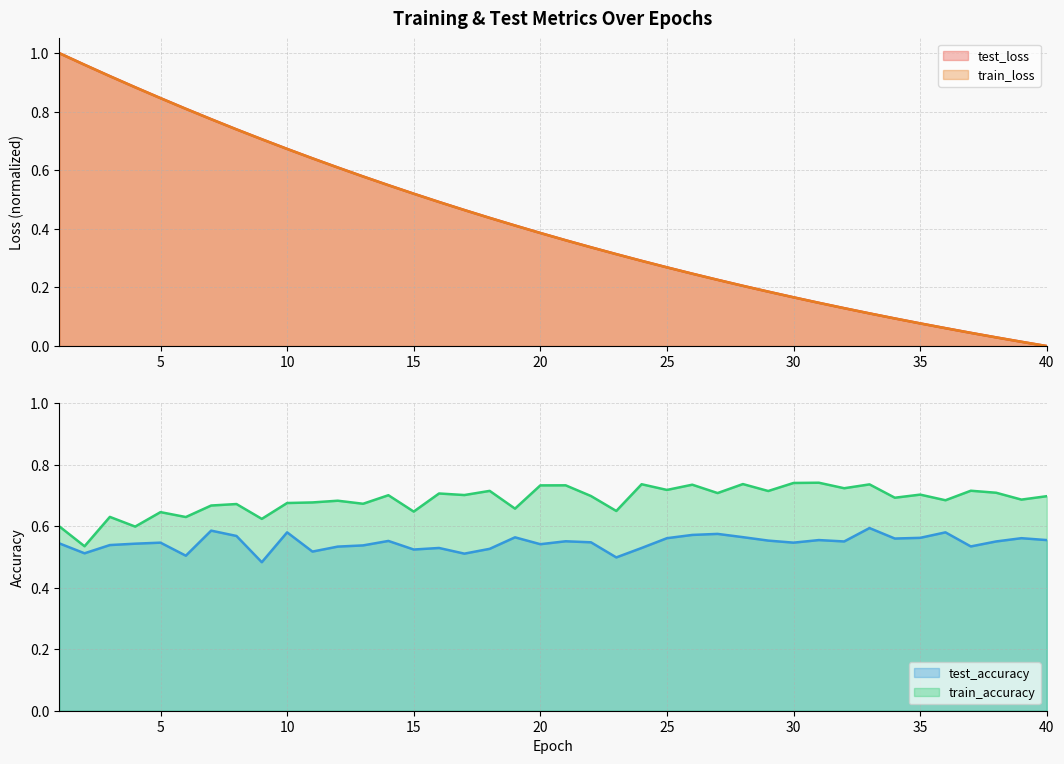

Count the number of categories in the chart.

40